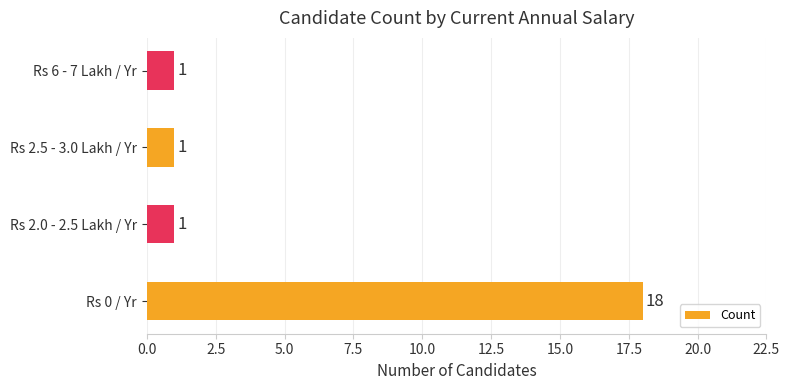

What is the difference between the maximum and minimum values?

17